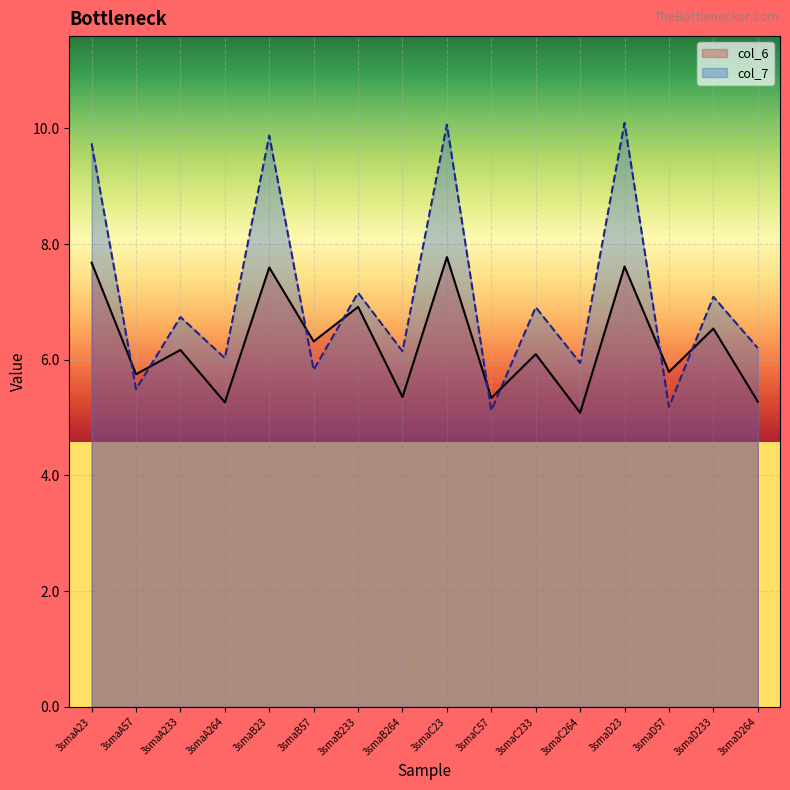

Reading left to right, extract all data points from this chart.

col_6: 7.7	5.8	6.2	5.3	7.6	6.3	6.9	5.4	7.8	5.3	6.1	5.1	7.6	5.8	6.5	5.3
col_7: 9.7	5.5	6.7	6.0	9.9	5.8	7.2	6.1	10.1	5.1	6.9	5.9	10.1	5.2	7.1	6.2